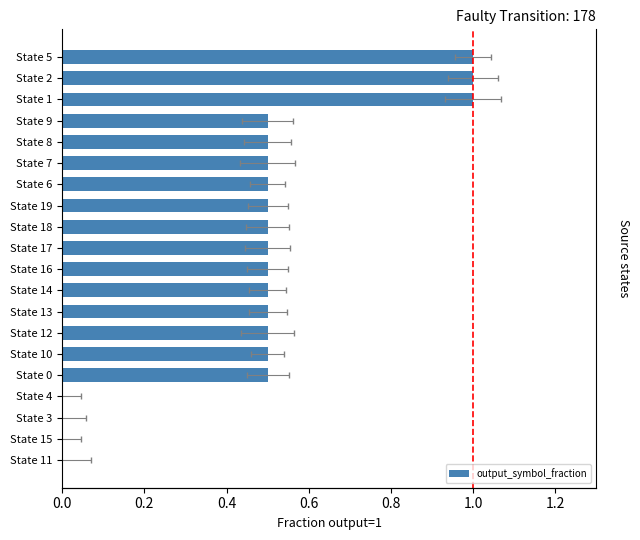

Which has a higher value, State 14 or State 9?

State 14